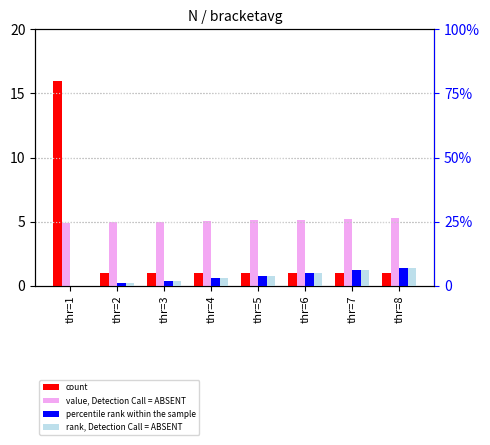

Which series has the largest range (max minus min)?

count